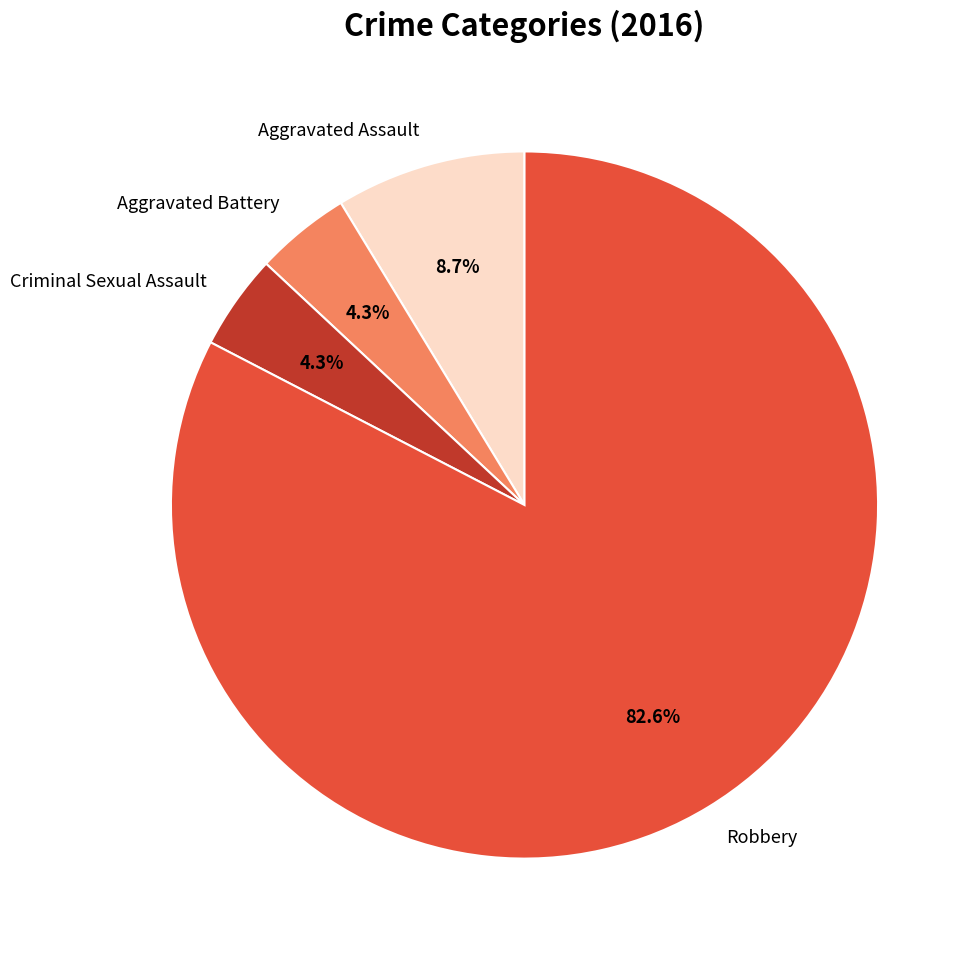

Between Robbery and Aggravated Assault, which is larger?

Robbery